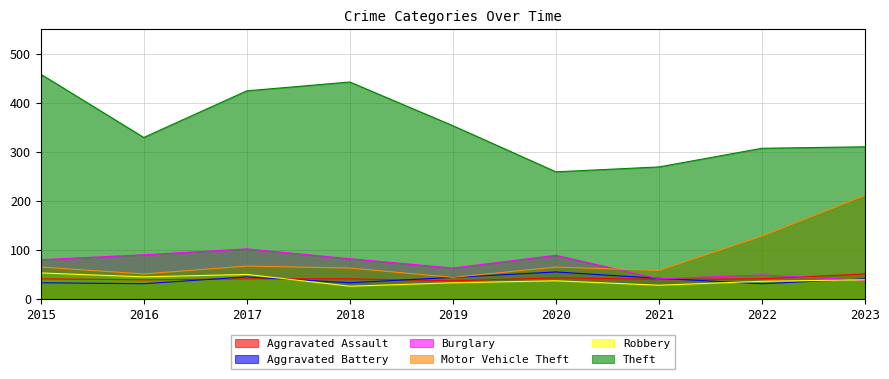

At which label does Aggravated Assault reach its peak?

2023